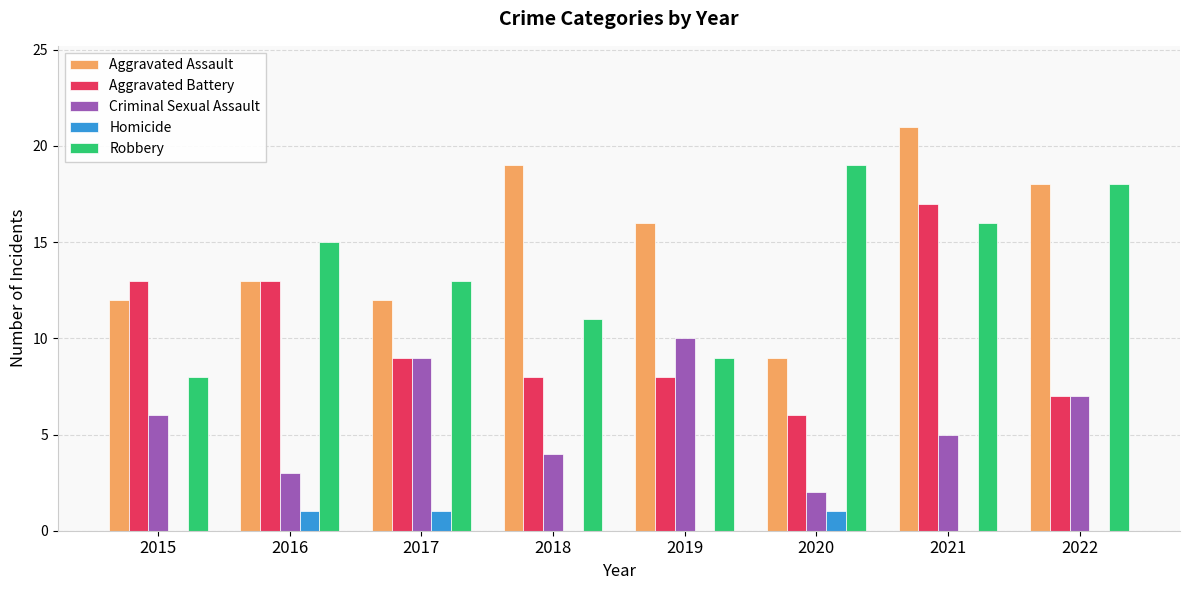

What is the sum of all Robbery values?

109